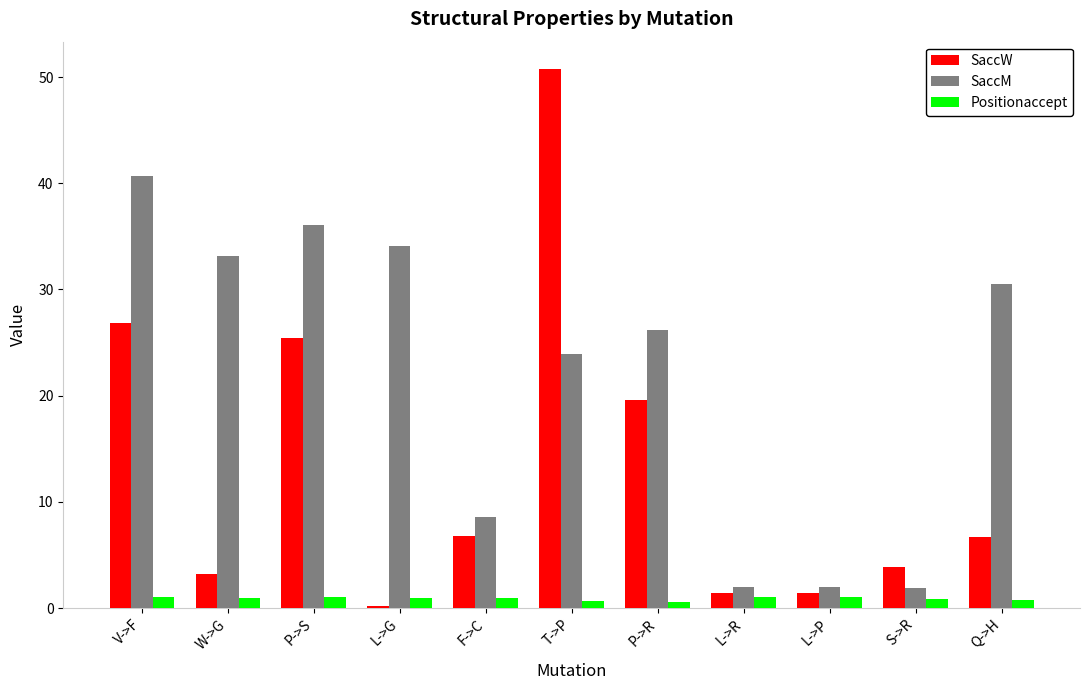

Which label corresponds to the largest value in the chart?

T->P